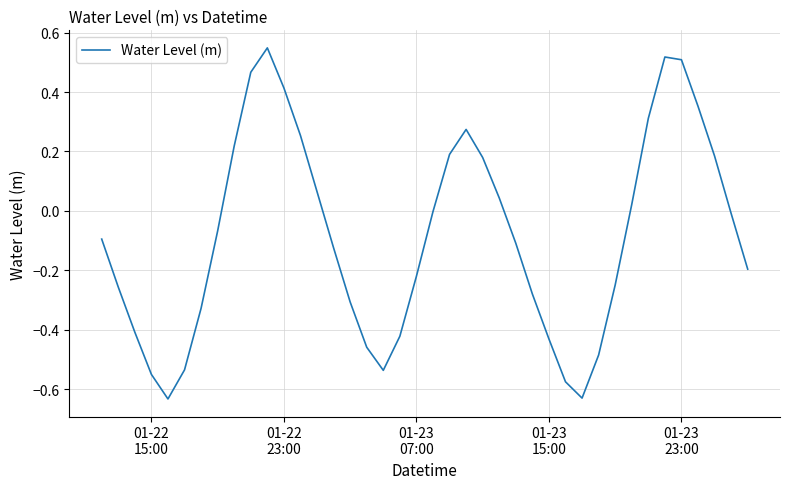

How many lines are shown in the chart?

1